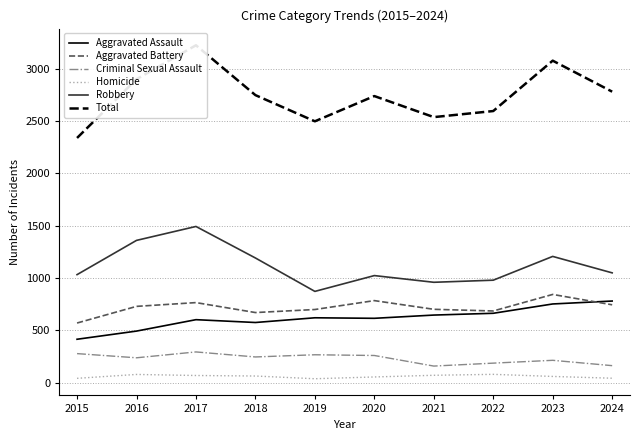

At which label does Robbery first exceed 1049?

2016